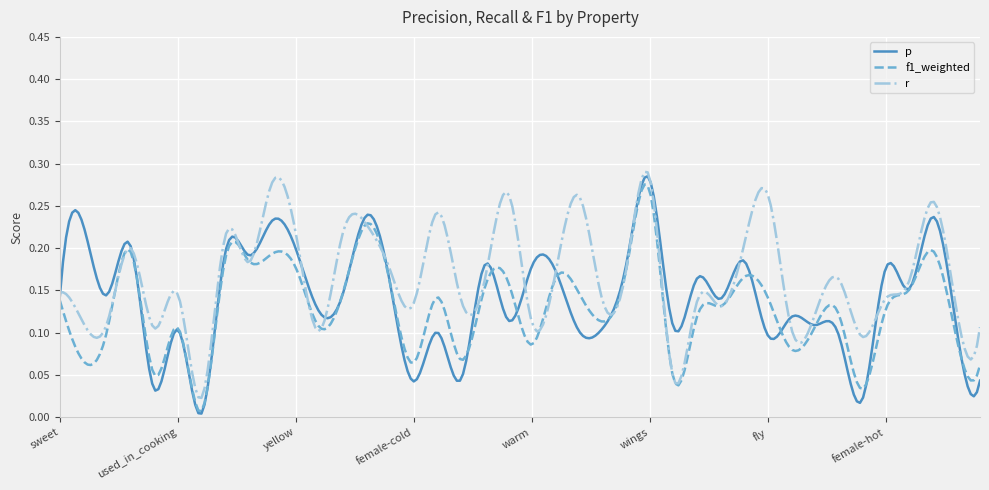

Which series has the widest spread of values?

p